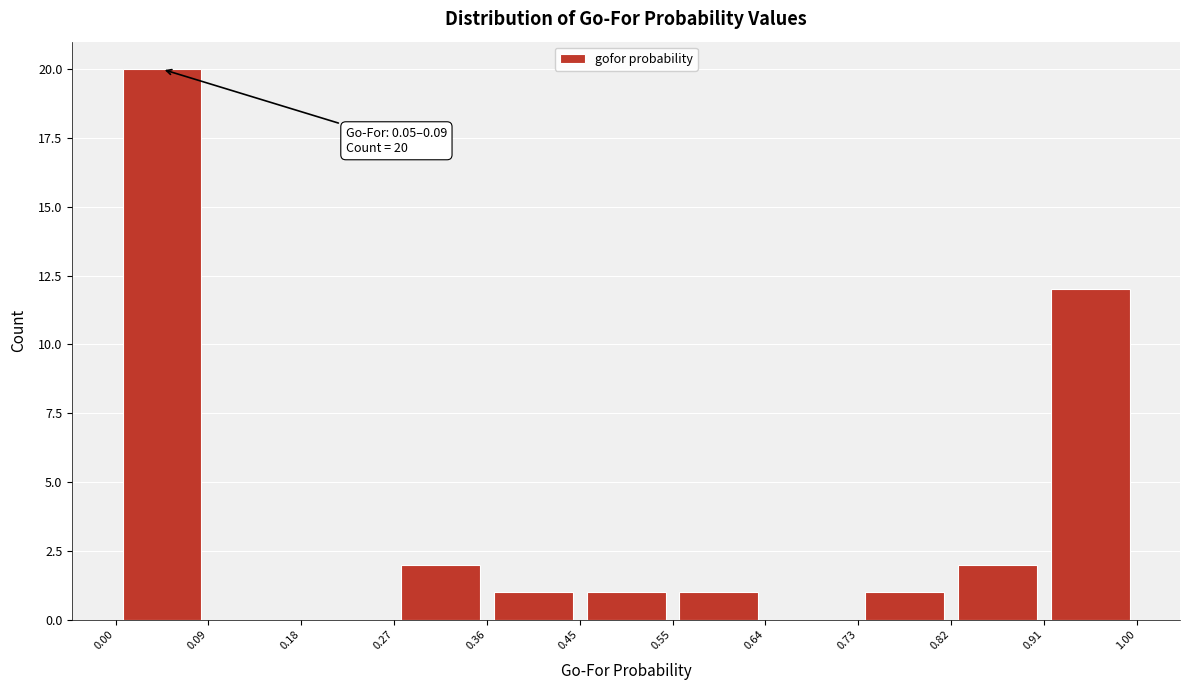

Which range on the x-axis has the tallest bar?

0.00 to 0.09